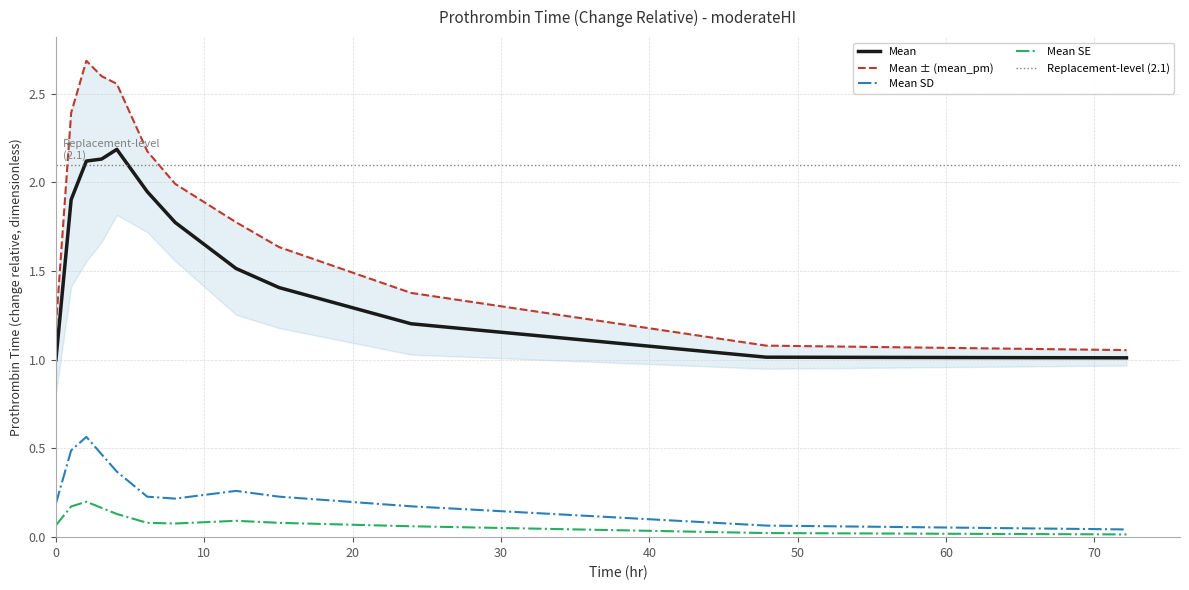

True or false: Mean SE and Mean intersect in this chart.

False